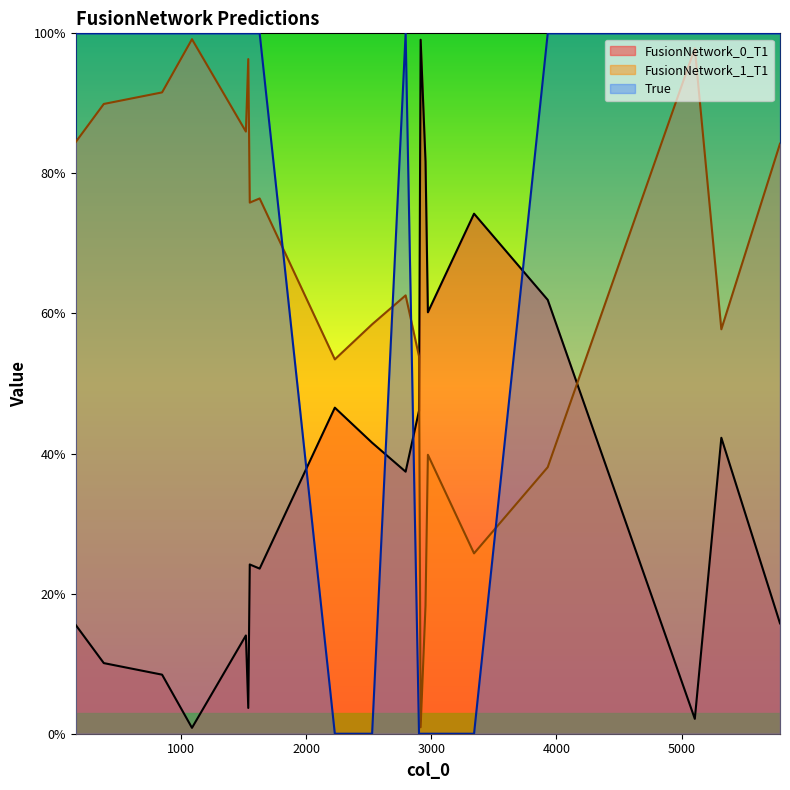

Is the value of FusionNetwork_0_T1 at 5318 greater than the value of True at 381?

No